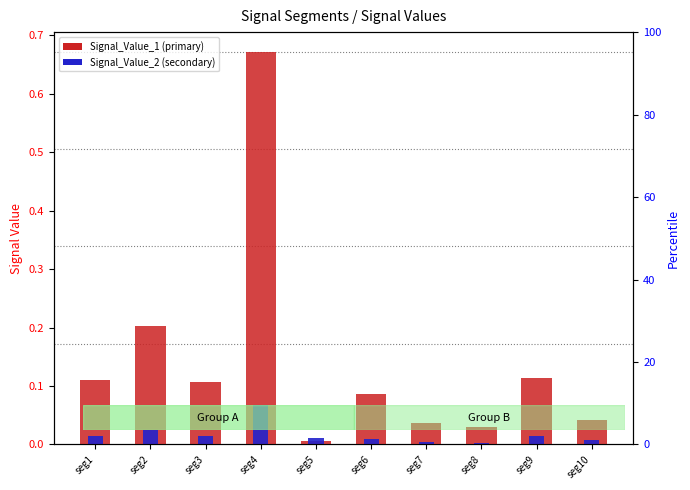

What are all the series names shown in the legend?

Signal_Value_1 (primary), Signal_Value_2 (secondary)